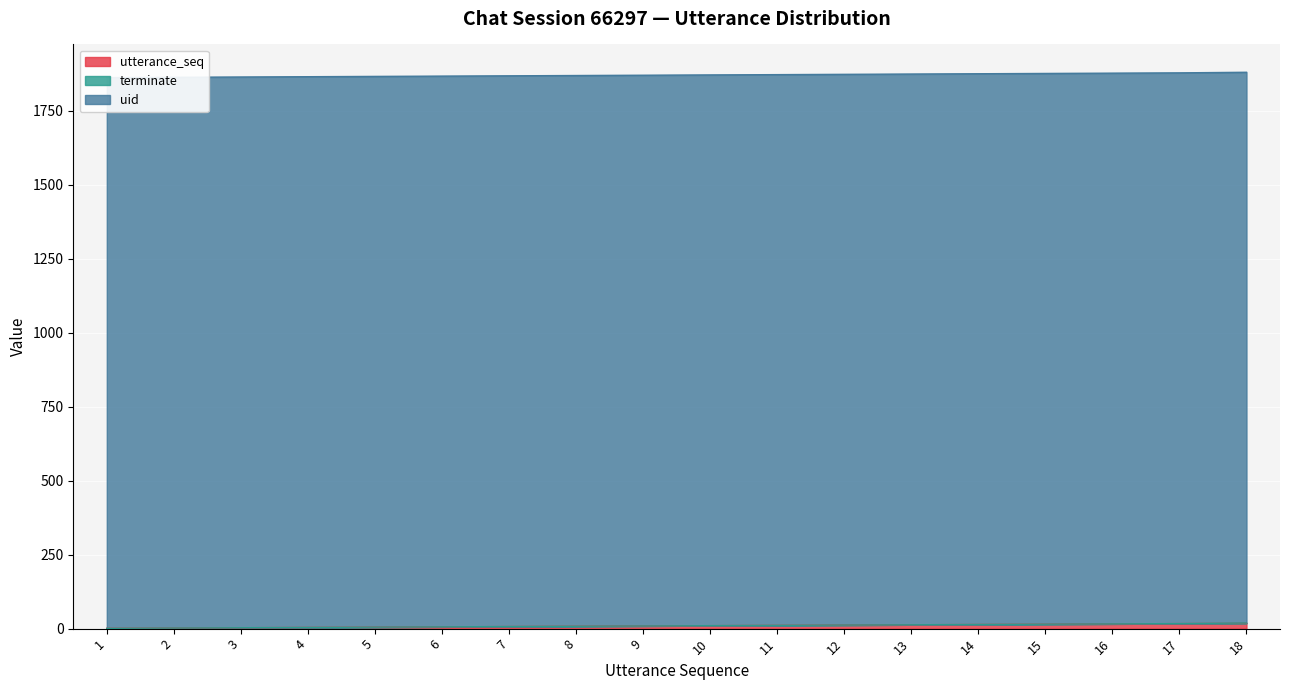

Count the number of categories in the chart.

18